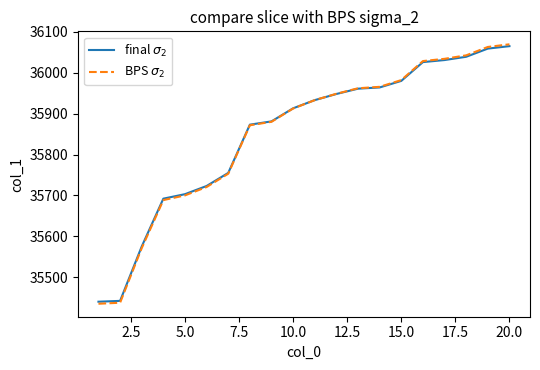

At how many categories does at least one series exceed 35787?

13